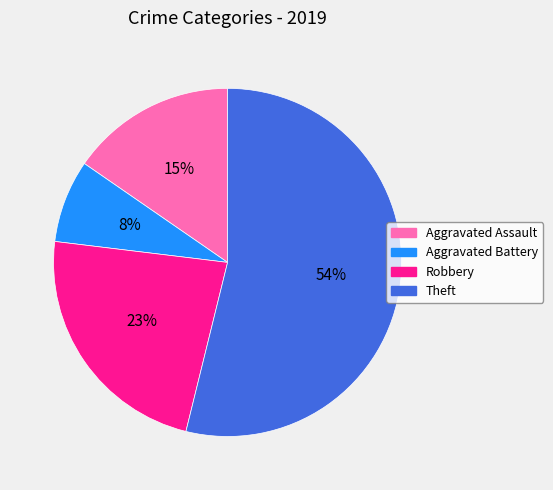

What is the largest slice in the pie chart?

Theft